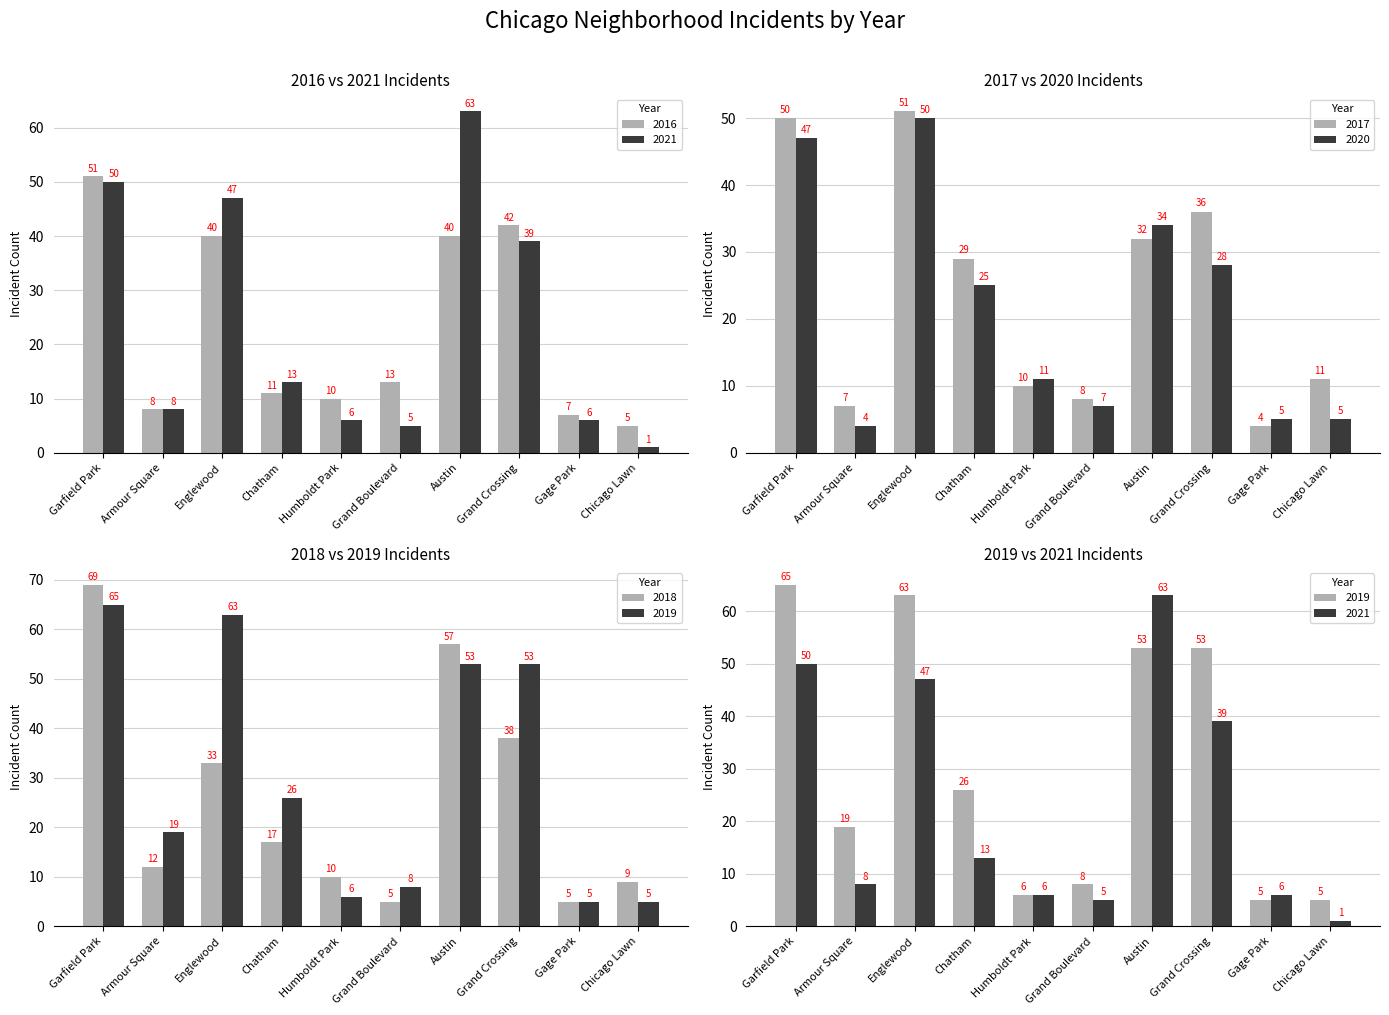

What is the total value across all series at Englewood?

284